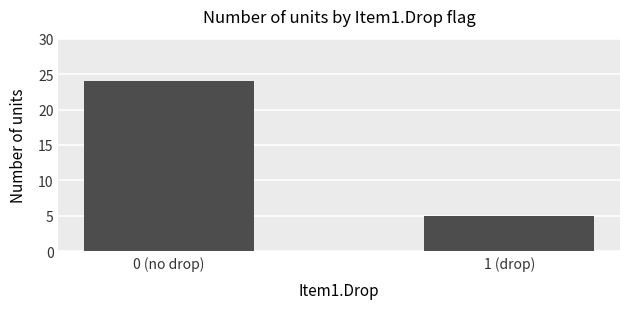

How many values are between 5 and 24?

2